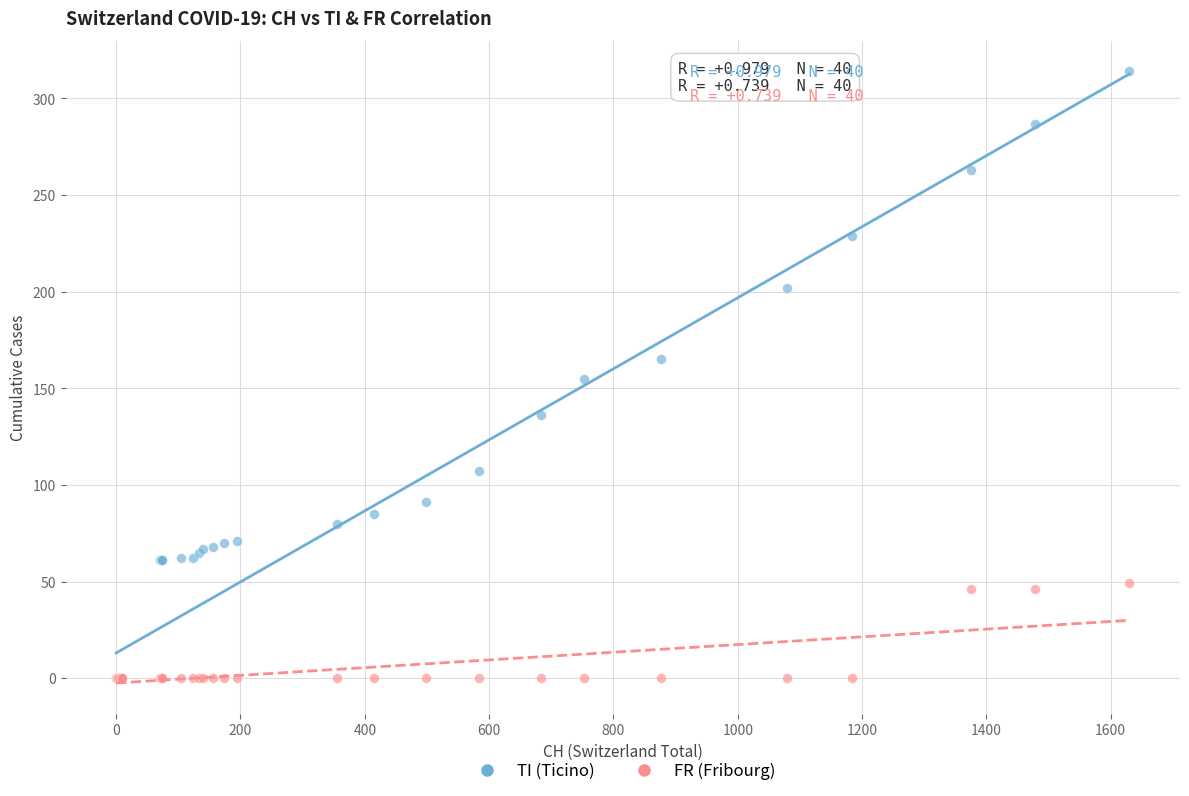

What are all the series names shown in the legend?

TI (Ticino), FR (Fribourg)